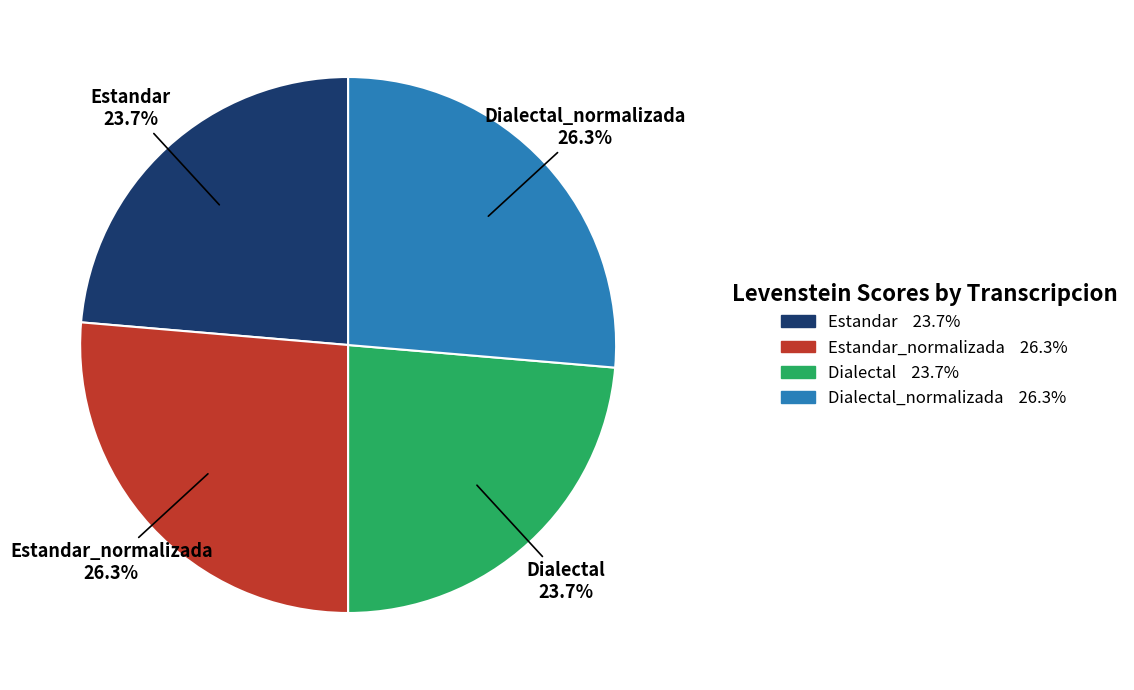

Count the number of slices in the pie.

4